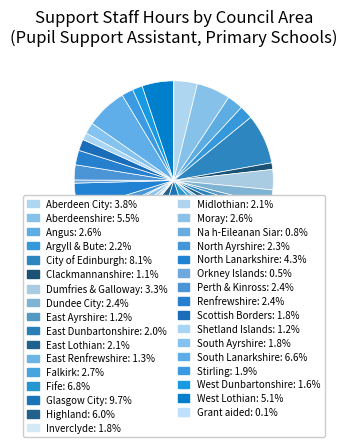

Which slice is the largest?

Glasgow City